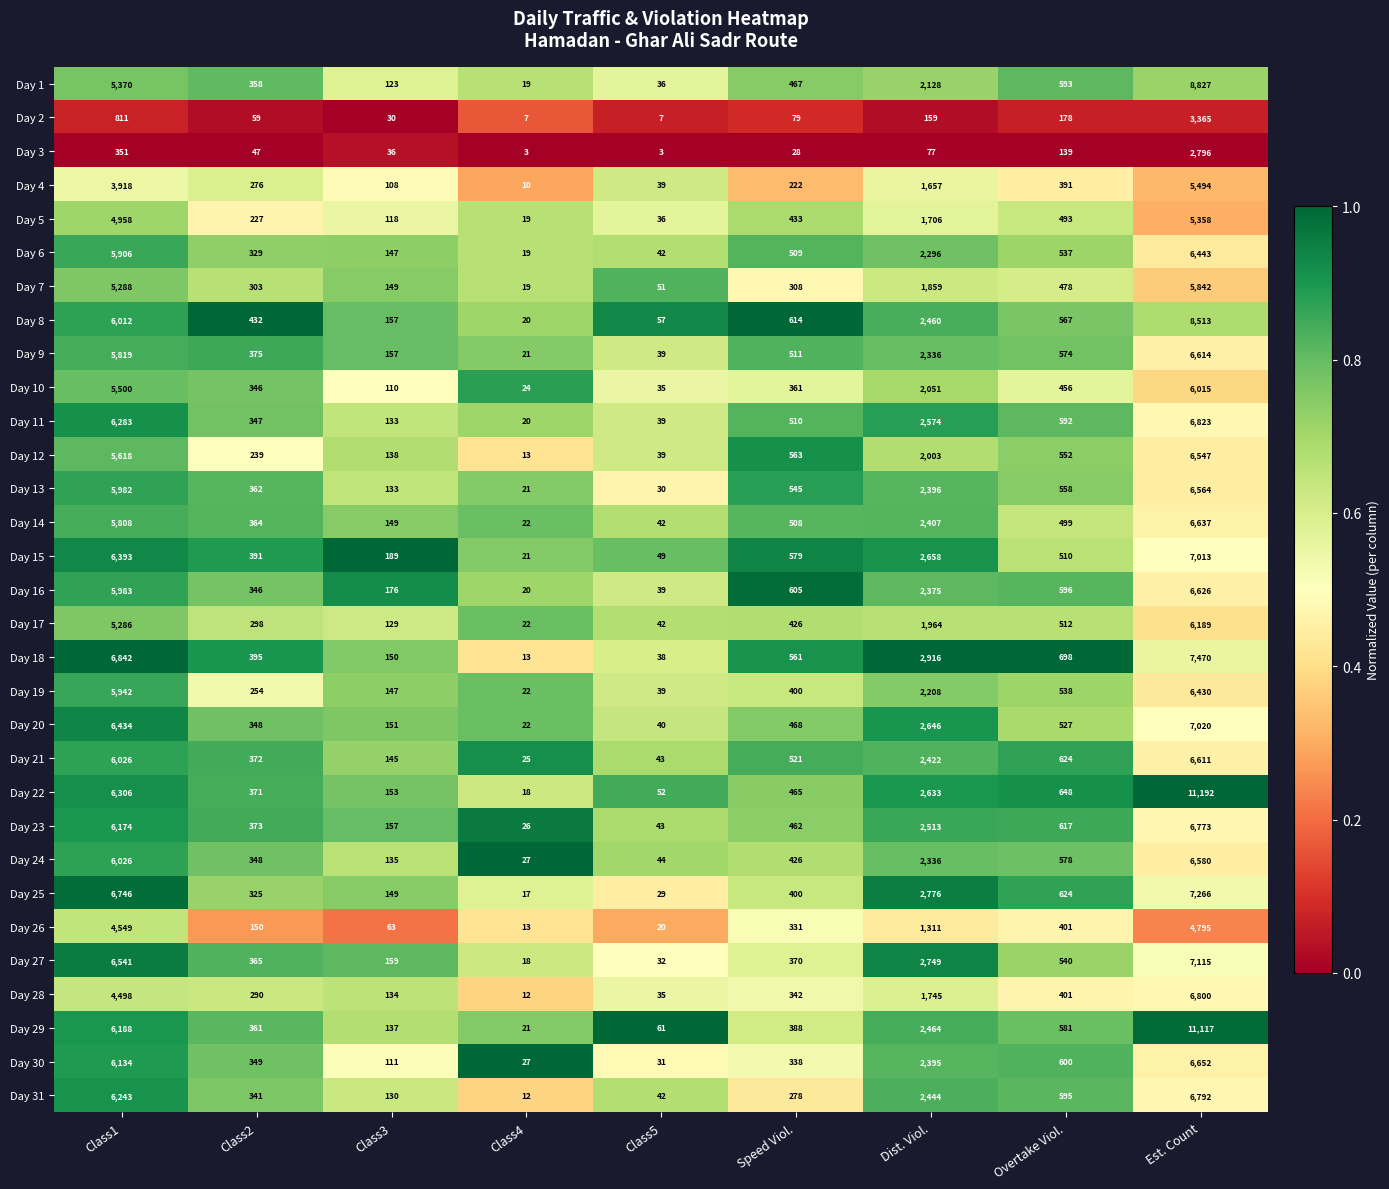

What is the spread (max minus min) of values at Class5?

58